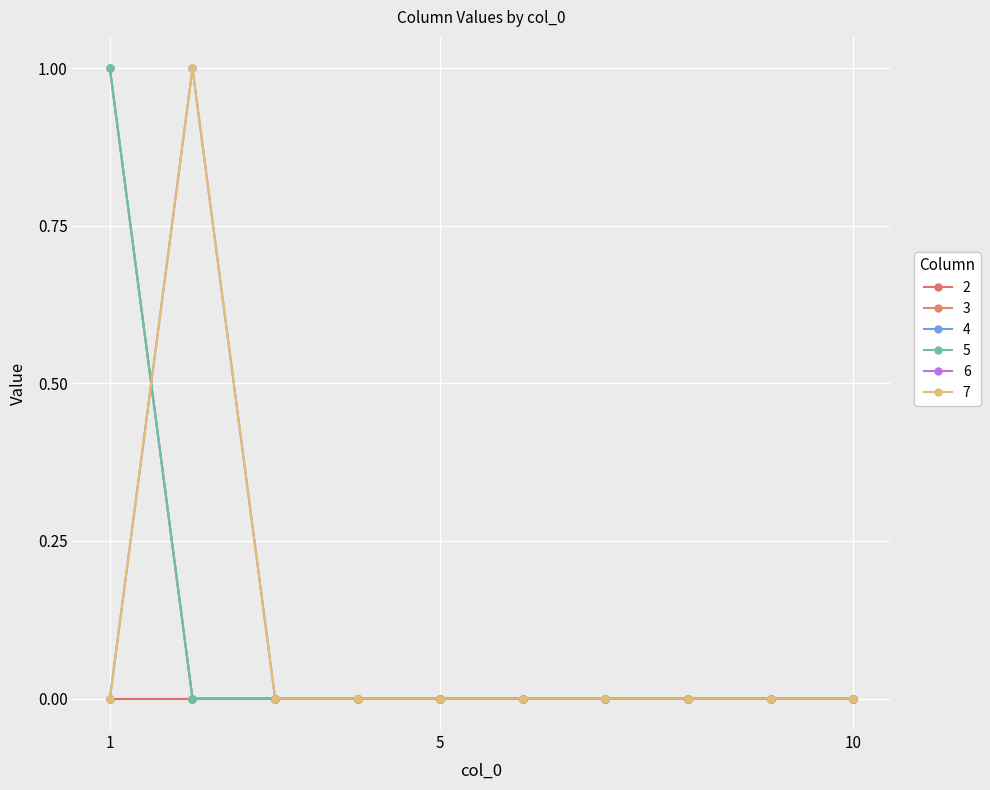

True or false: 3 has more than 1 interior local peaks.

False